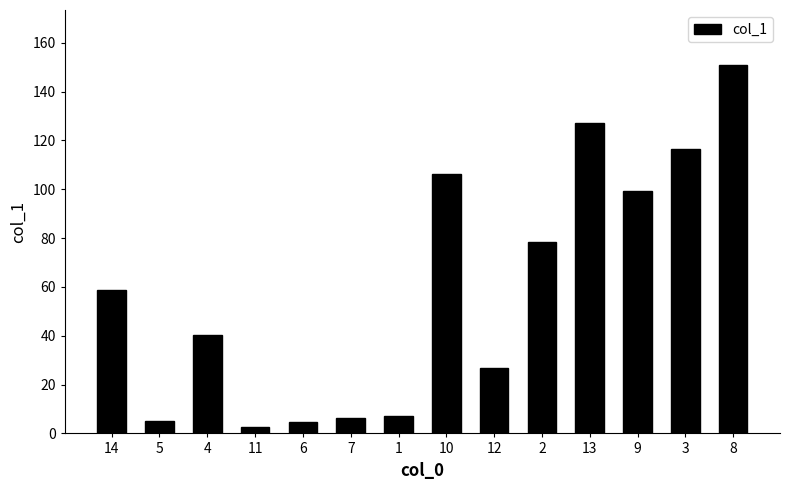

How many data points does each series have?

14